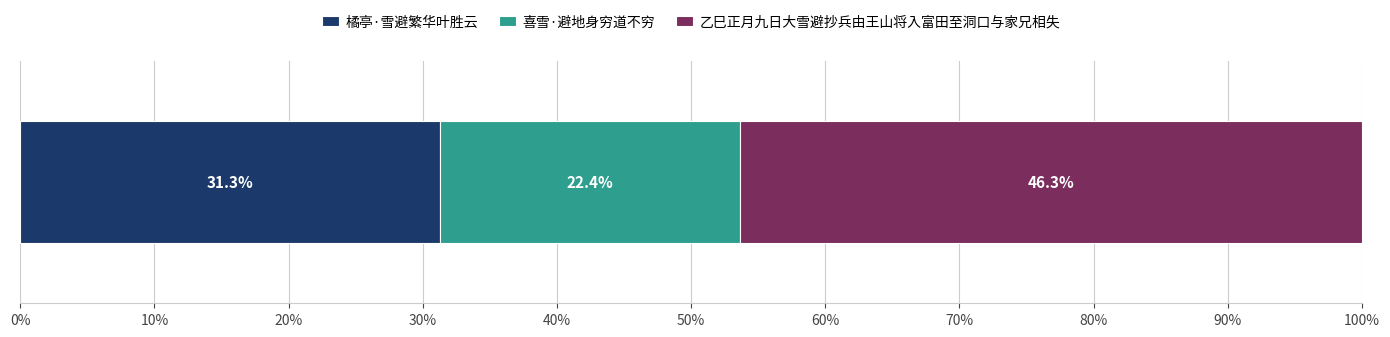

What is the highest value of the 橘亭·雪避繁华叶胜云 series?

31.3